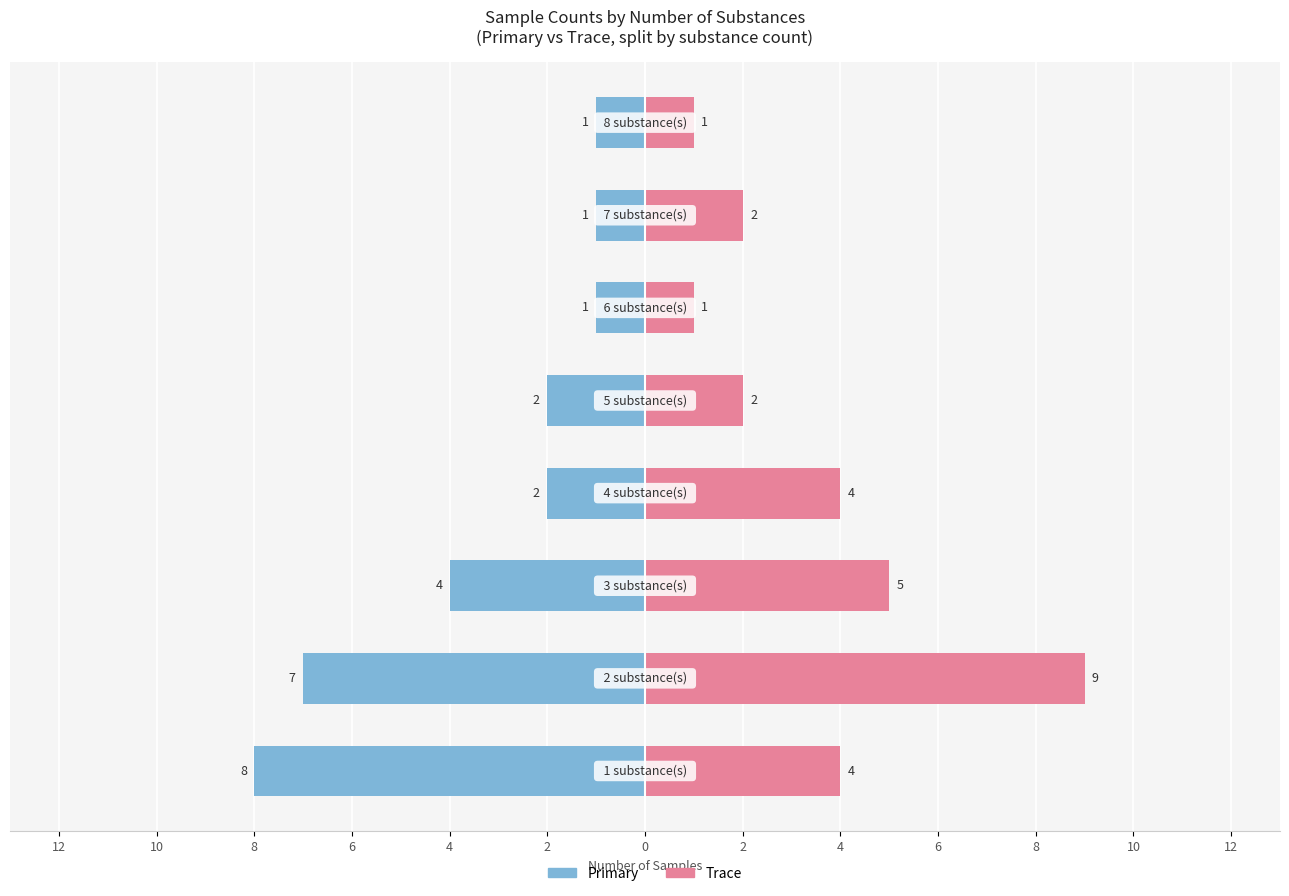

What is the value of the primary bar at the 8th from the left?

-1